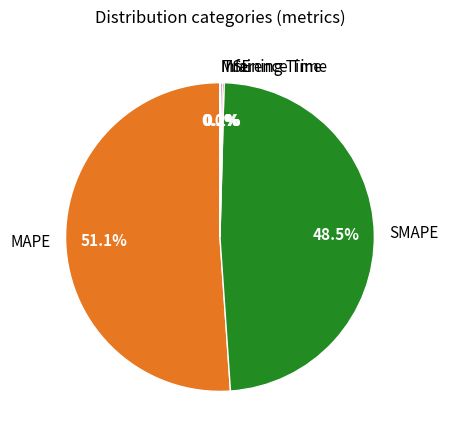

How much of the chart is everything except SMAPE?

51.5%